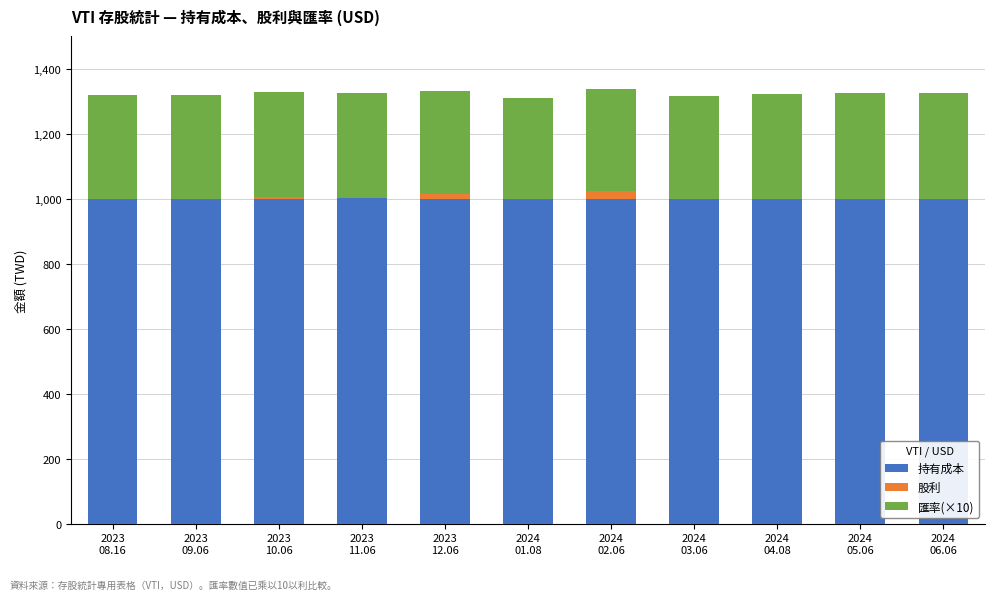

What is the maximum value for 持有成本?

1003.0